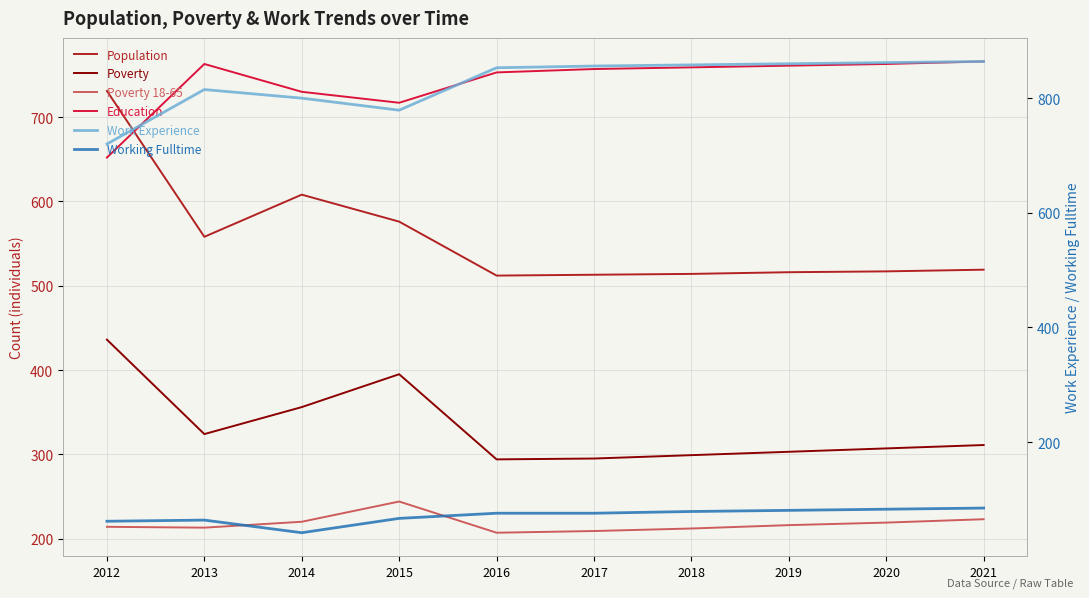

What is the total value across all series at 2013?

2737